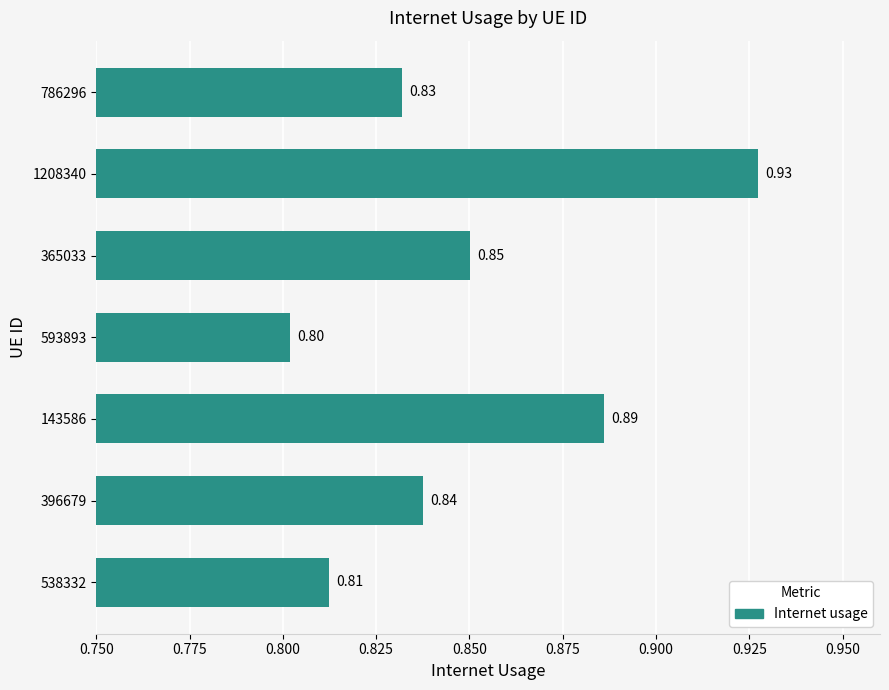

What is the sum of all values?

5.9